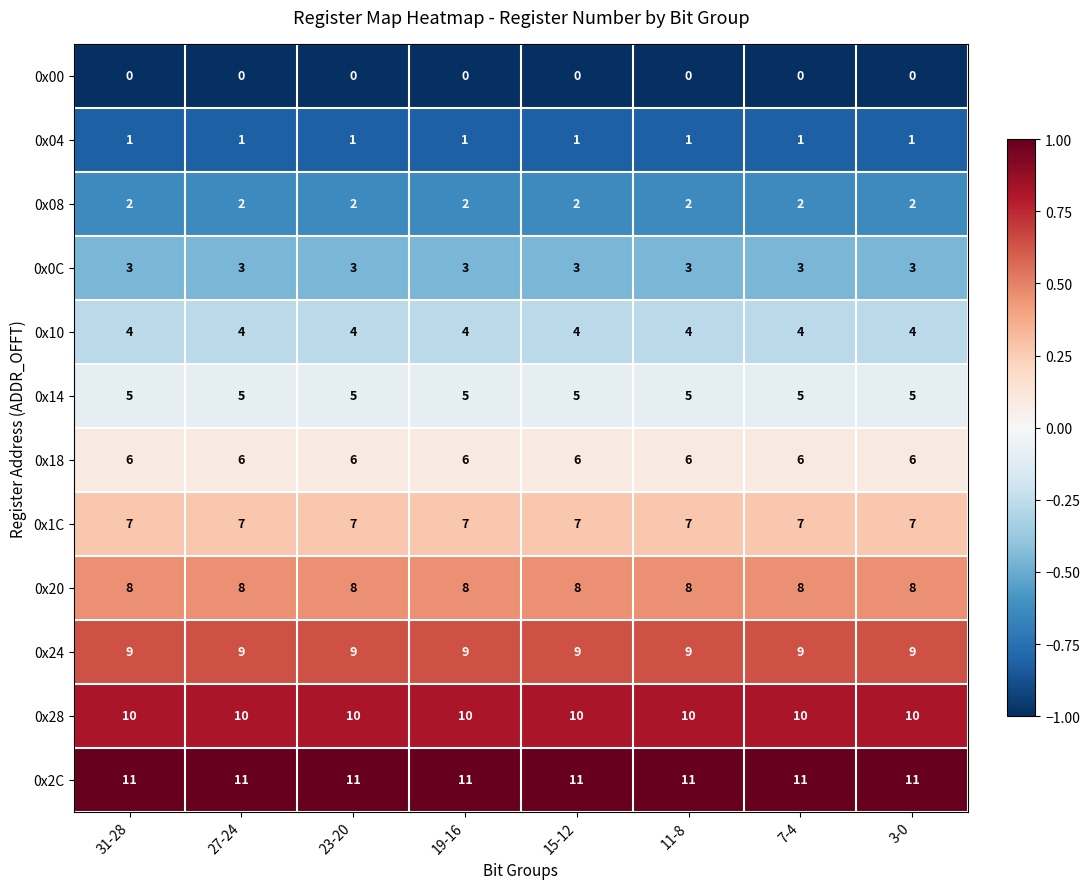

Is it true that 0x24 equals 4 at 27-24?

False